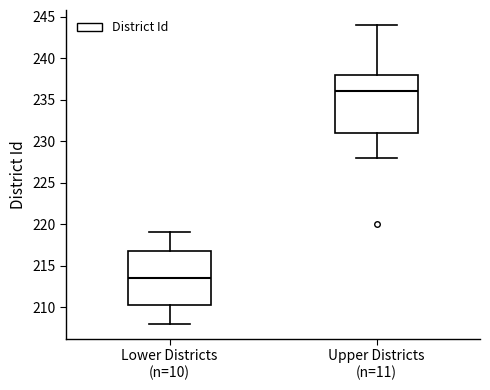

Reading left to right, read every box against the y-axis: the position of its median line, the range the box covers, and the ends of its whiskers. The values are not printed on the chart, so give them approximately, as read against the axis.

Lower Districts (n=10): median 213.5, box 210.5 to 217.0, whiskers 208.0 to 219.0
Upper Districts (n=11): median 236.0, box 231.0 to 238.0, whiskers 228.0 to 244.0